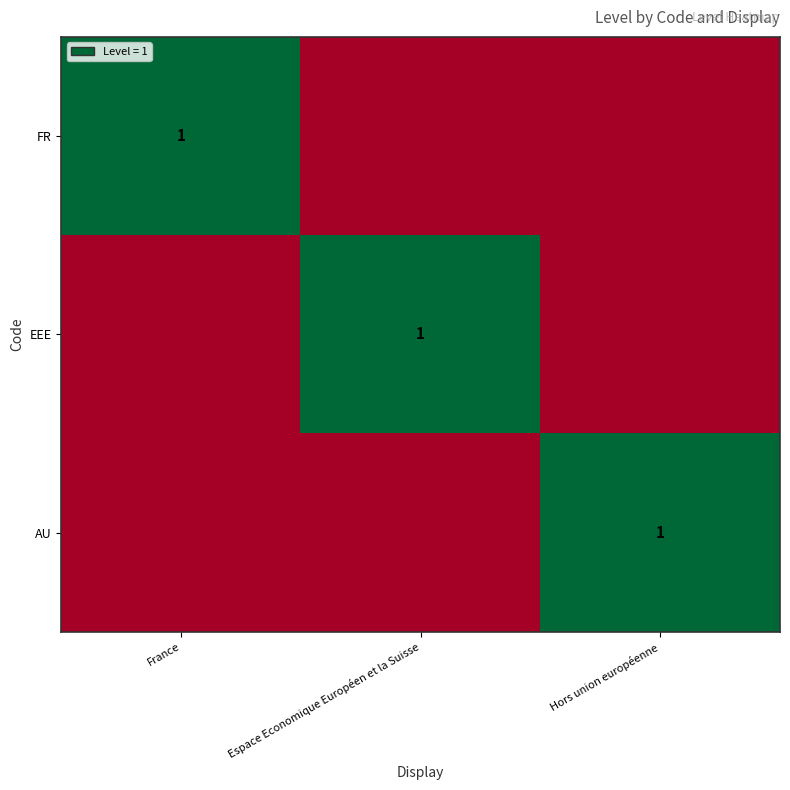

The EEE series shows 2 at Espace Economique Européen et la Suisse. True or false?

False